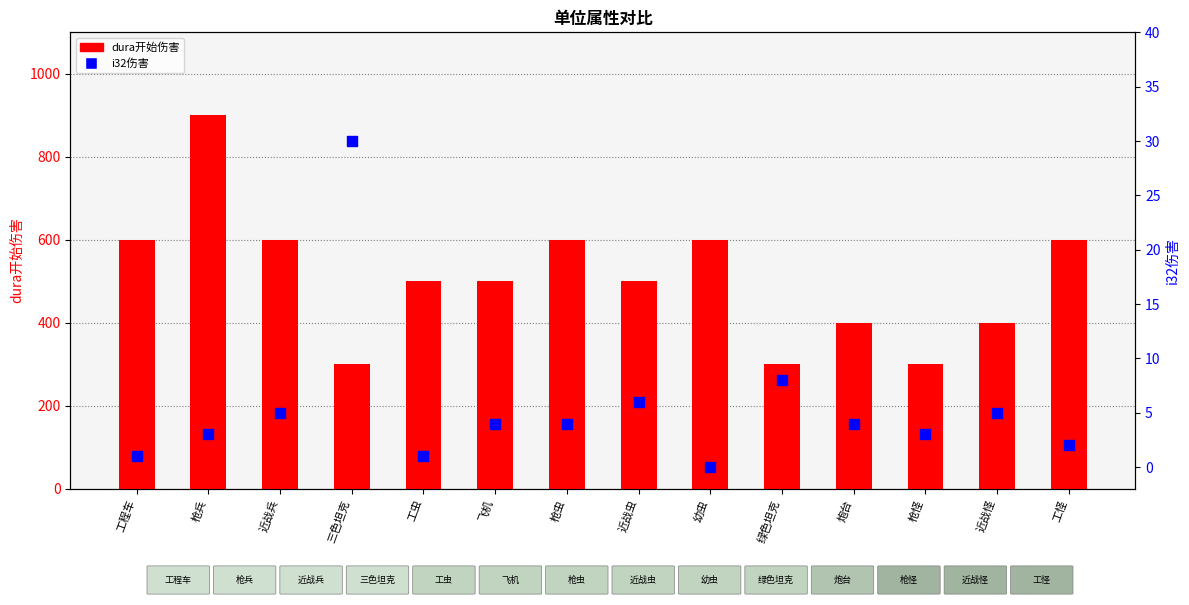

Which series has the largest Y range (max minus min)?

dura开始伤害